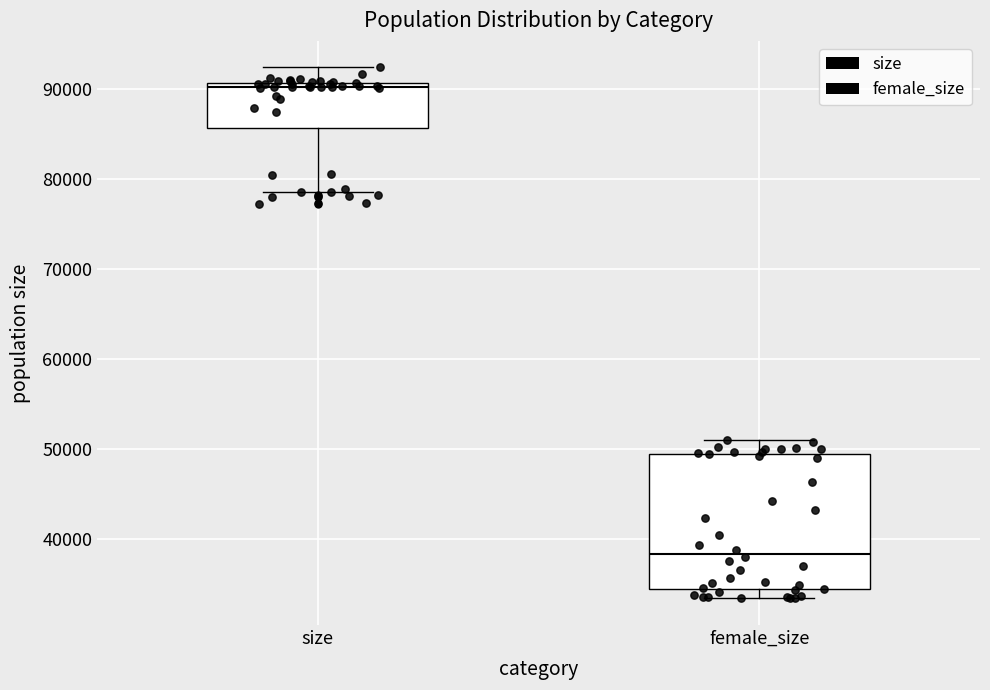

Where is the lower edge of the box for size on the y-axis? The values are not printed on the chart, so give them approximately, as read against the axis.

86000